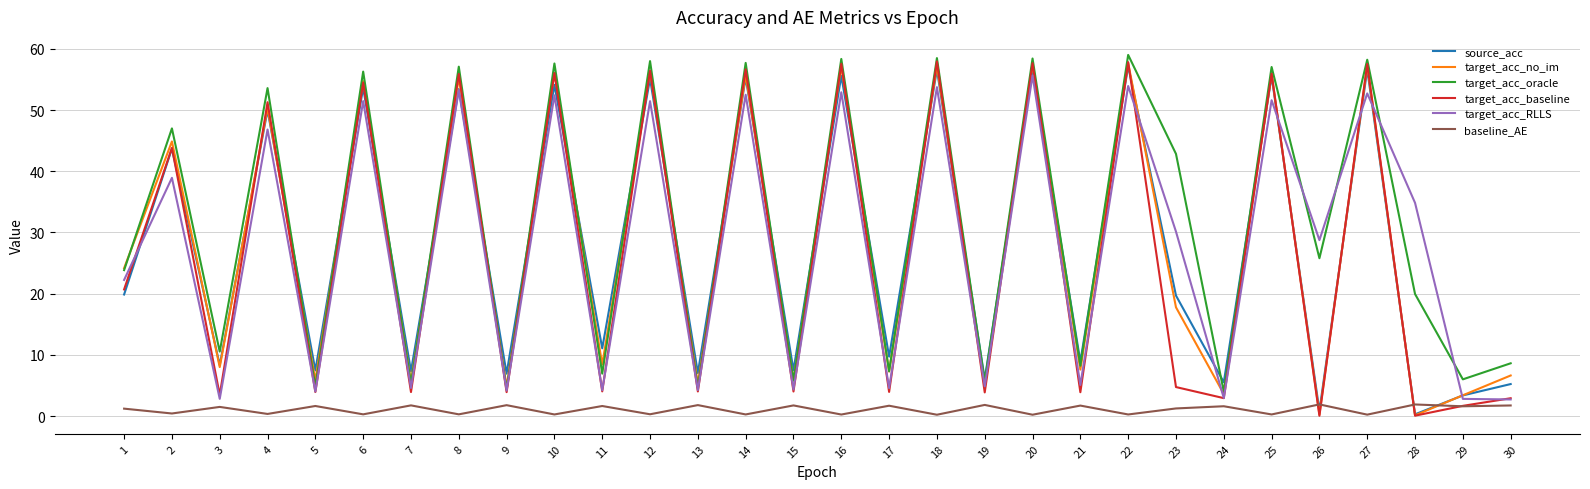

The value of source_acc at 27 is 95.6. True or false?

False